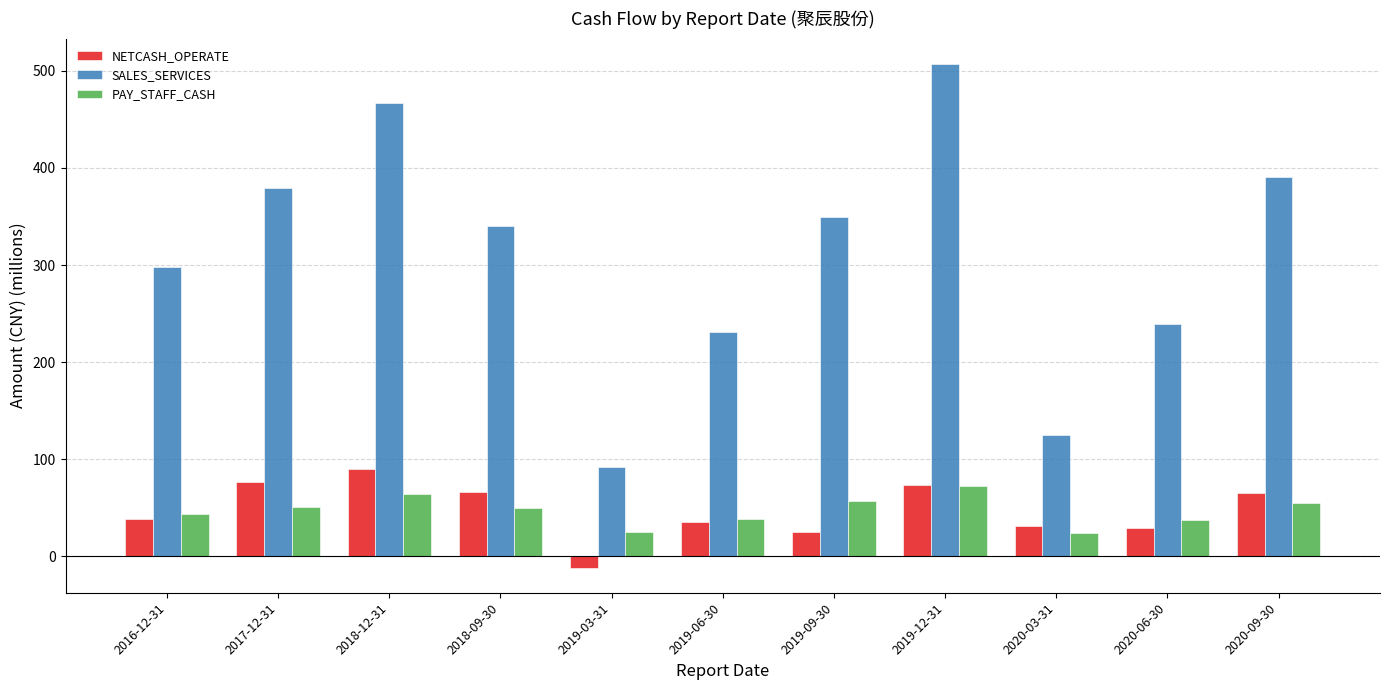

Which series changed the most between 2019-06-30 and 2019-09-30?

SALES_SERVICES